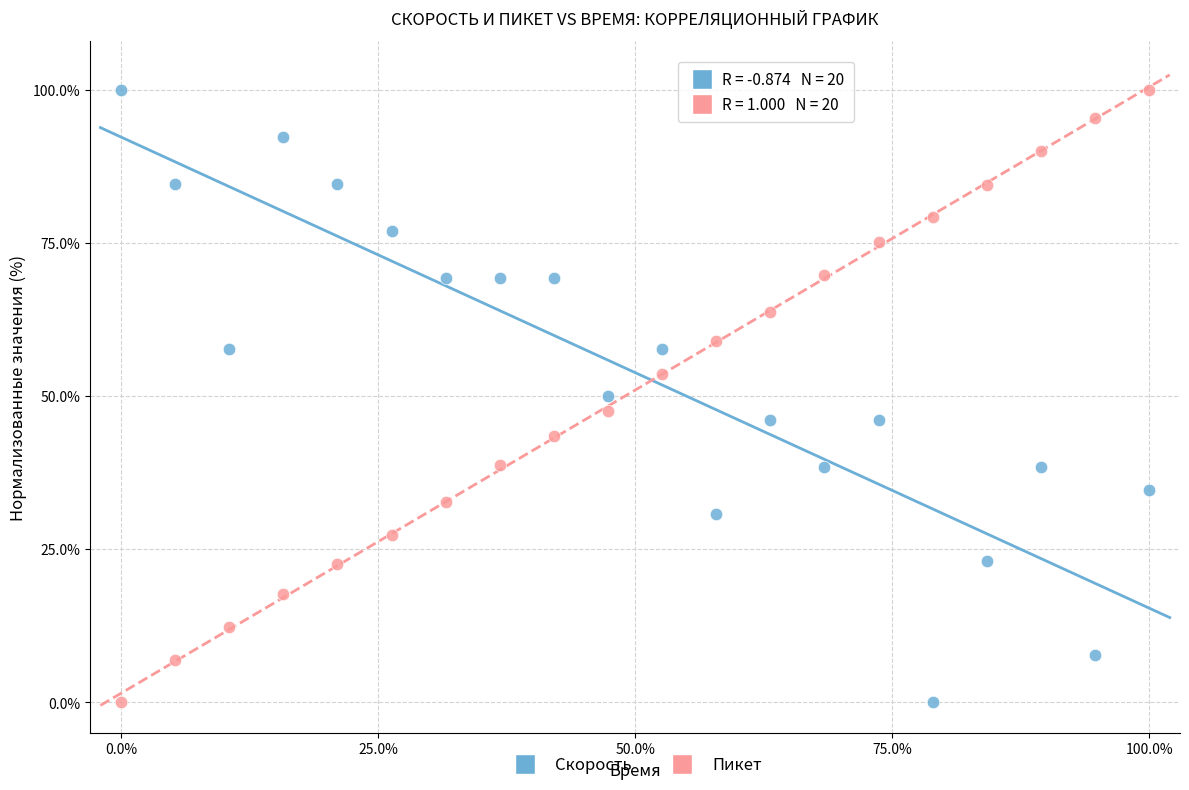

Across all data points, what is the range of Y values (max minus min)?

100.0